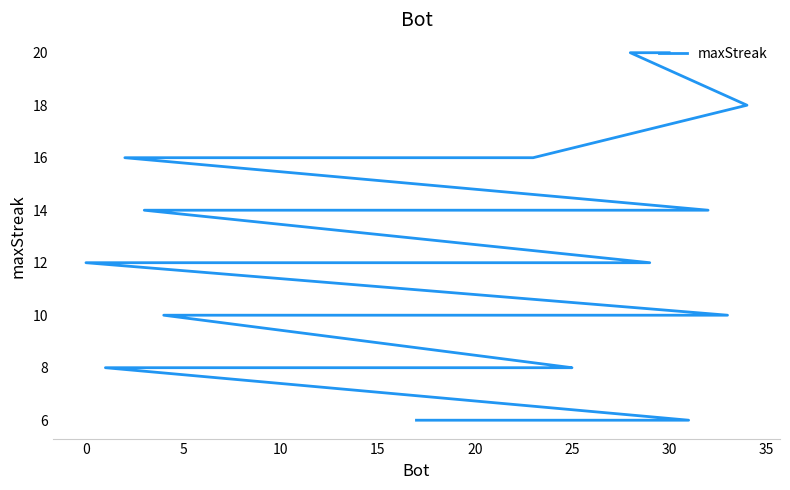

What is the average value?

12